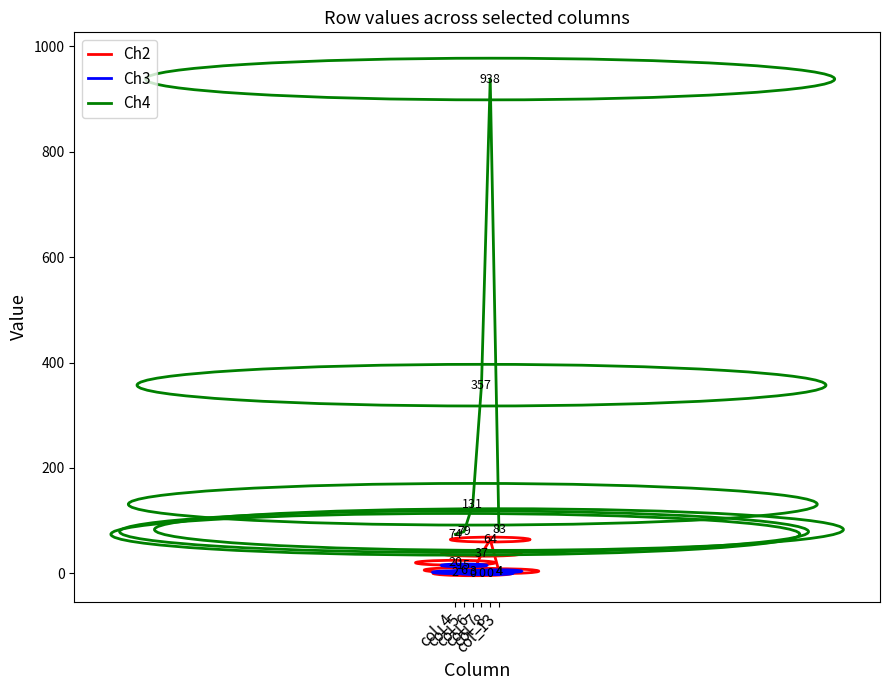

True or false: Ch3 and Ch4 cross at least once.

False